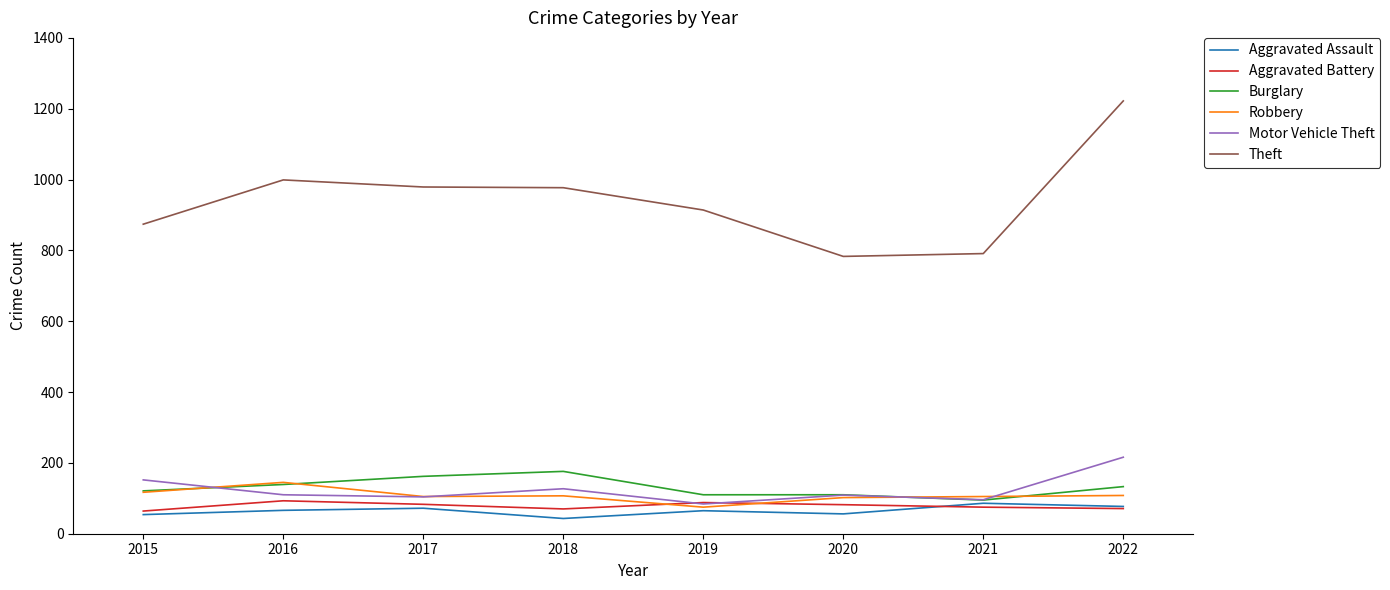

At which label does Motor Vehicle Theft reach its peak?

2022